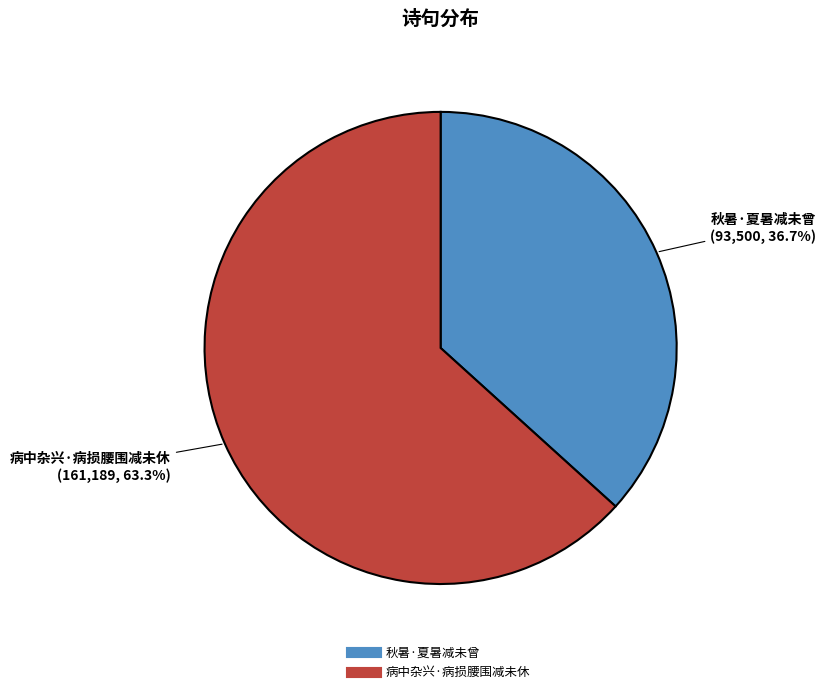

How many segments does this pie chart have?

2